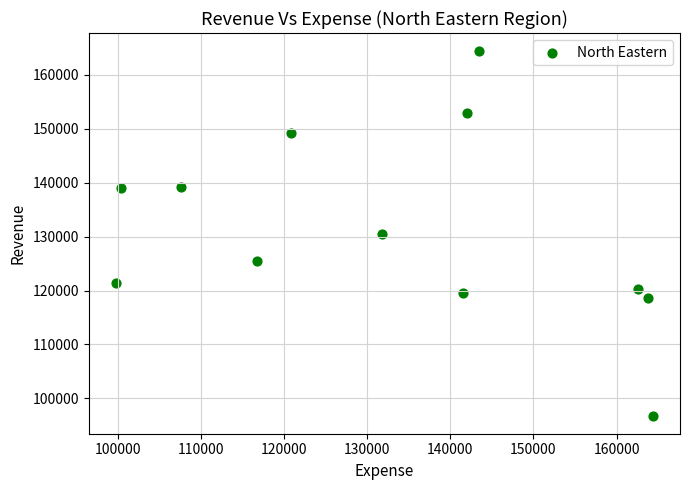

What is the range of Y values (max minus min)?

67537